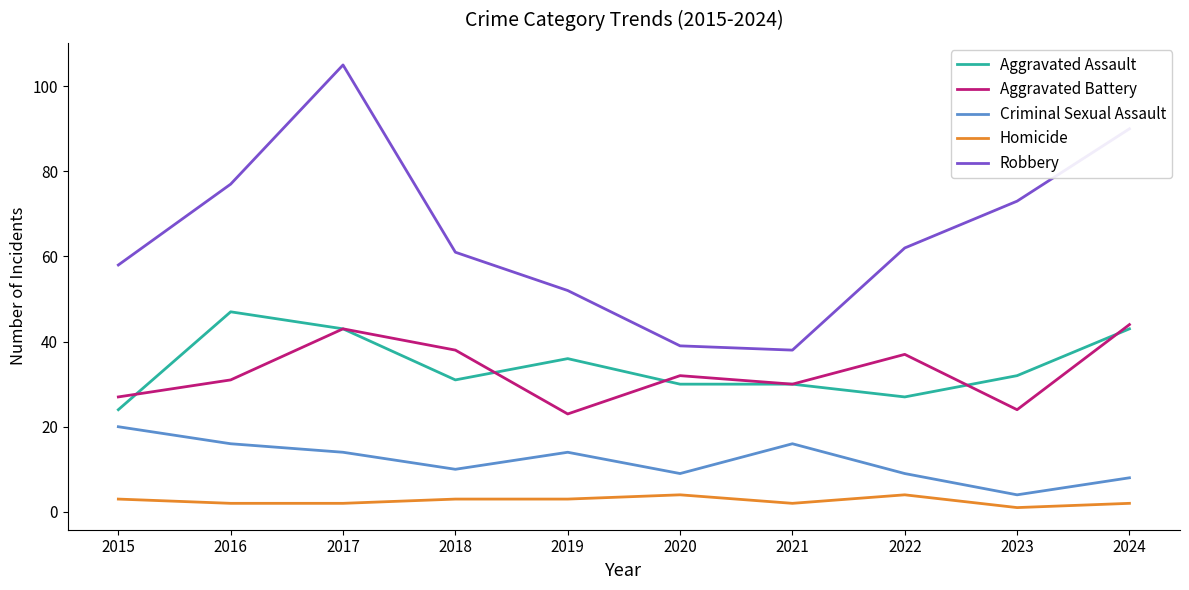

True or false: Criminal Sexual Assault and Aggravated Battery intersect in this chart.

False